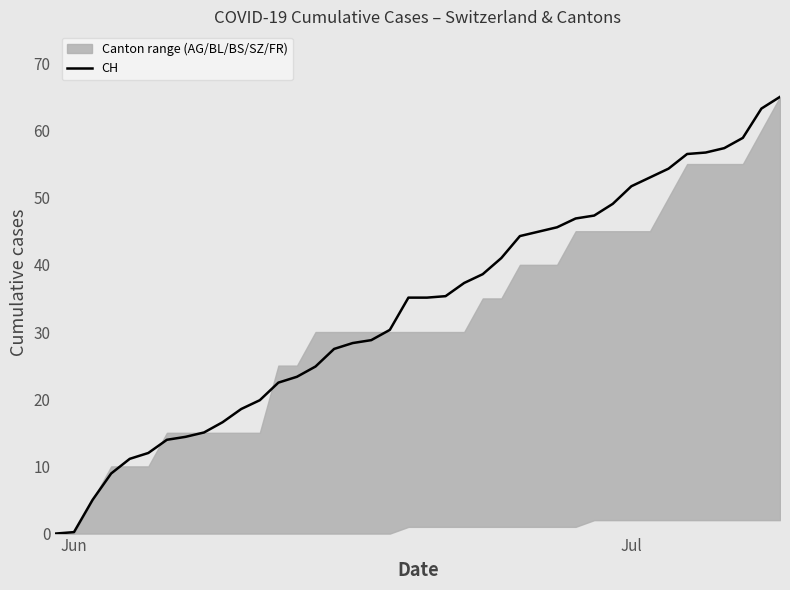

Is it true that CH equals 51.7 at Jul?

True